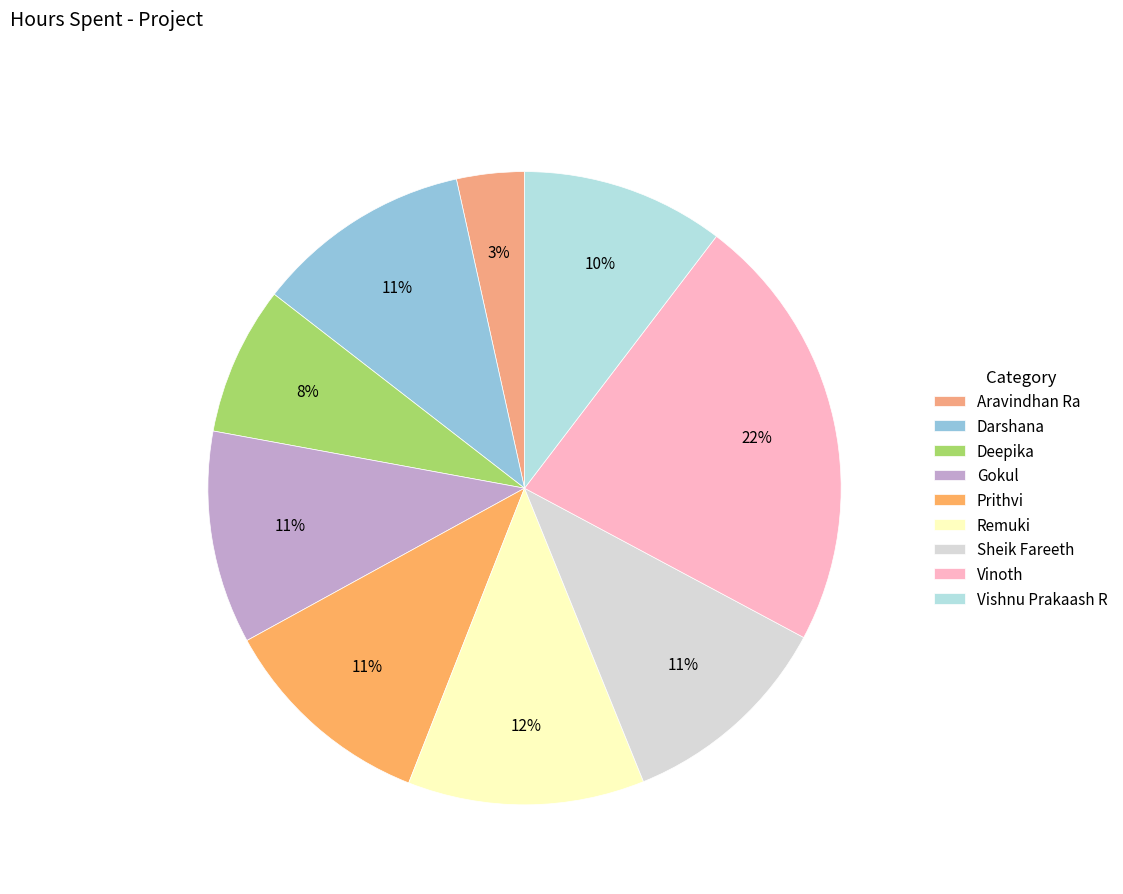

To the nearest percent, what portion does Aravindhan Ra represent?

3%